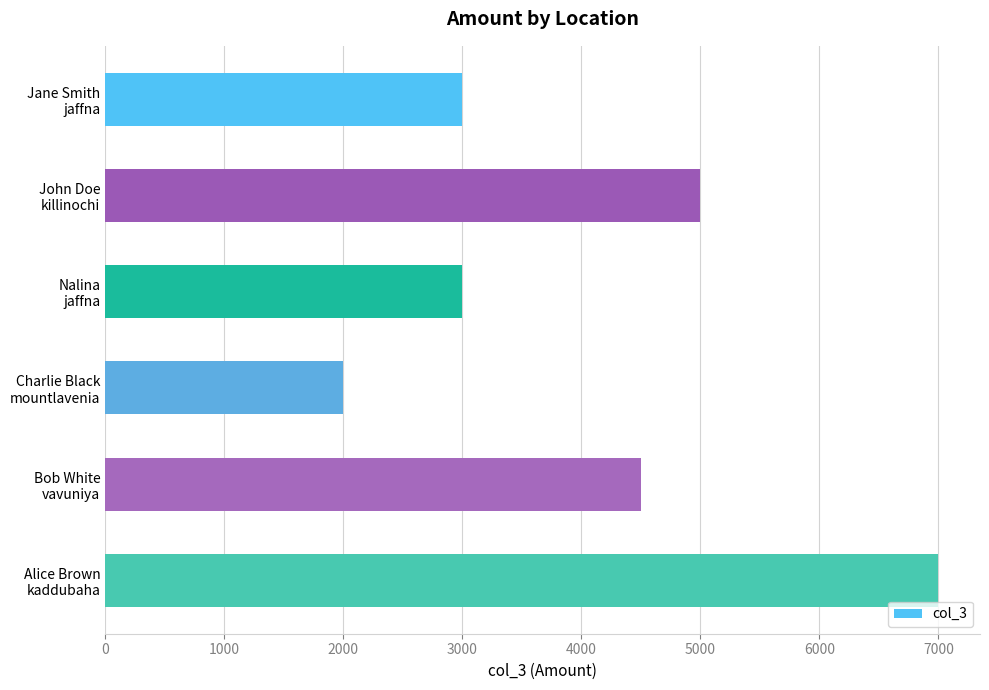

What is the average value?

4083.6